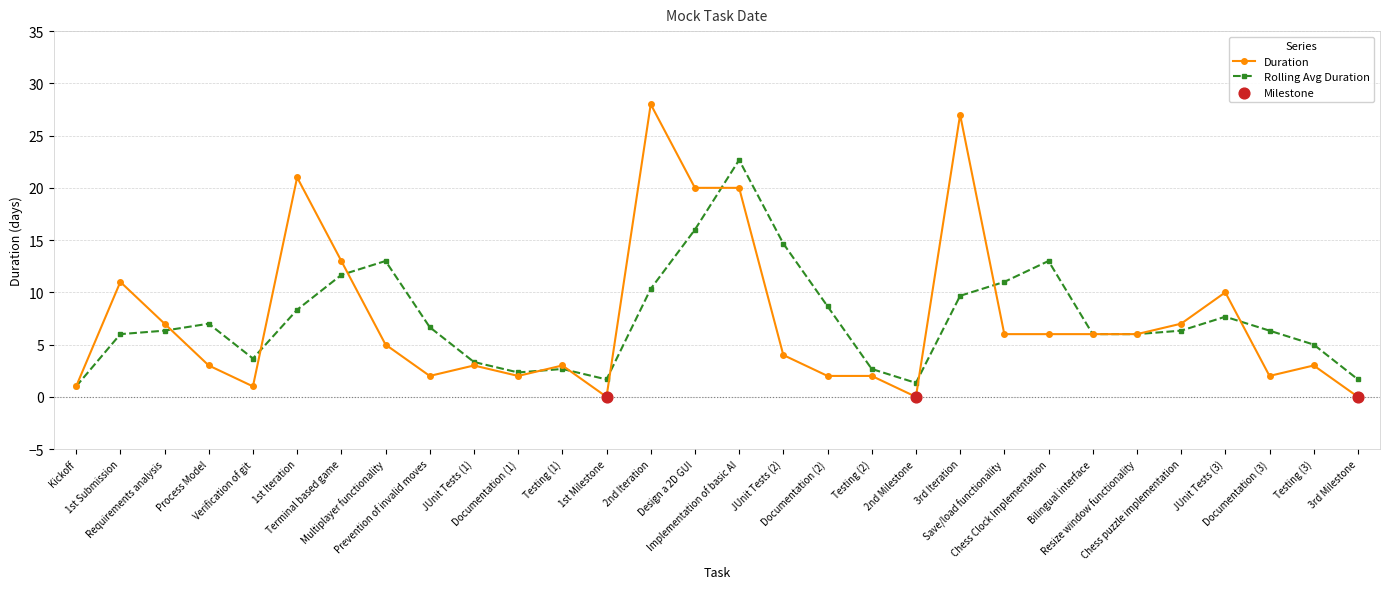

Which series has the widest spread of values?

Duration